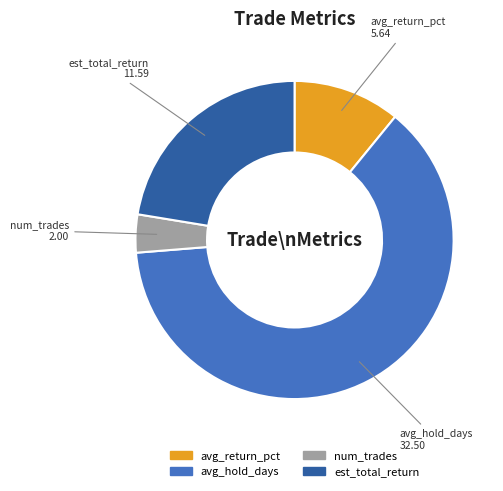

Between avg_hold_days and avg_return_pct, which is larger?

avg_hold_days